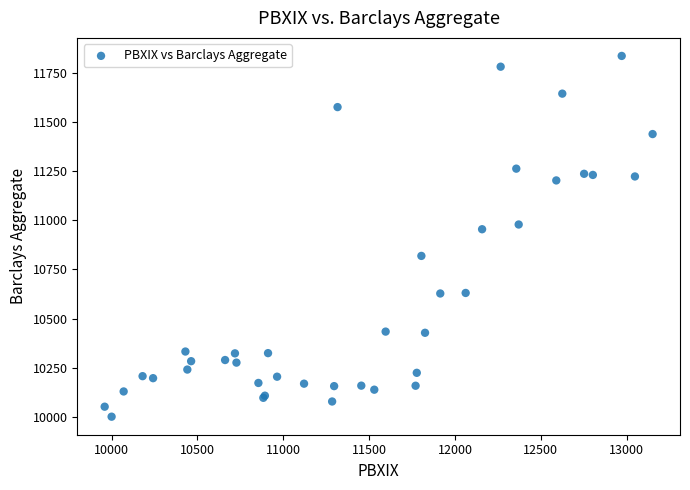

What Y value in the scatter plot is closest to 10918?

10954.8